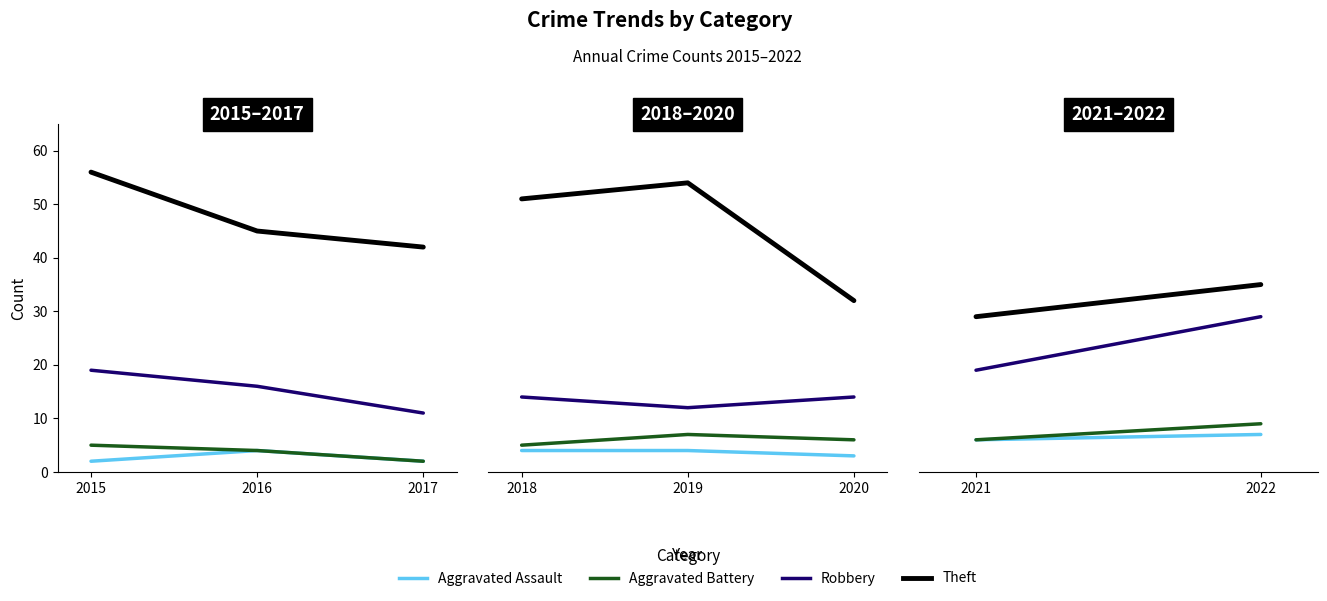

How many lines are shown in the chart?

4